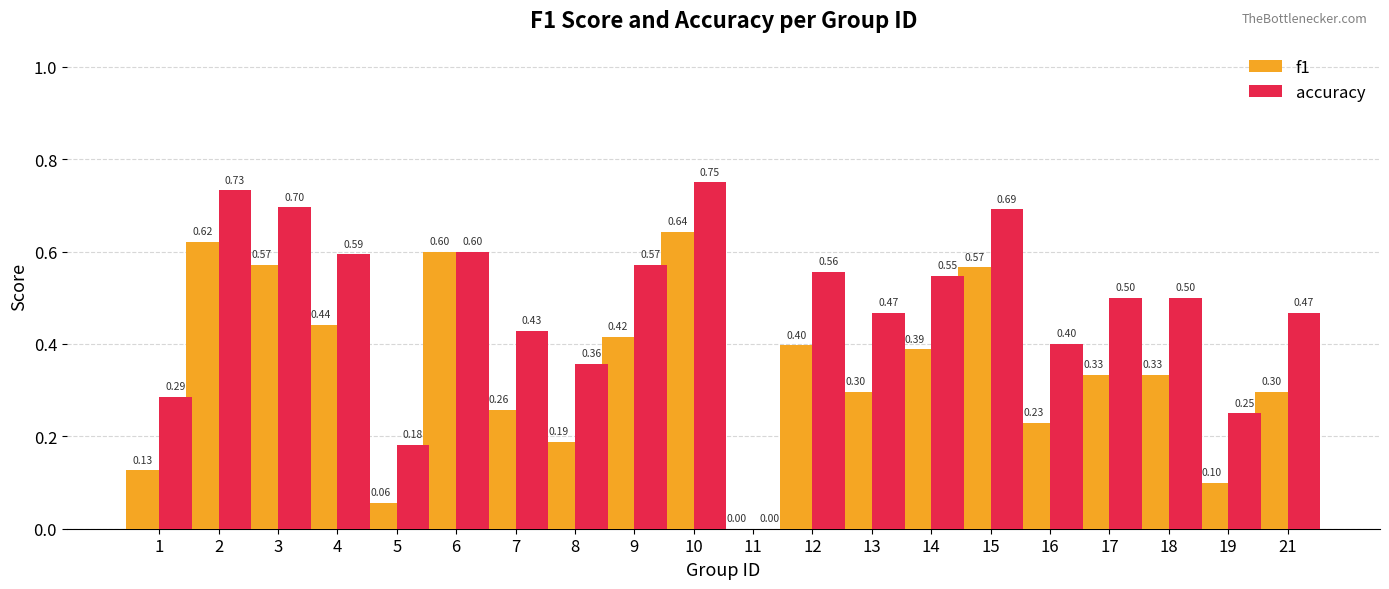

At which category is the sum across all series the highest?

10